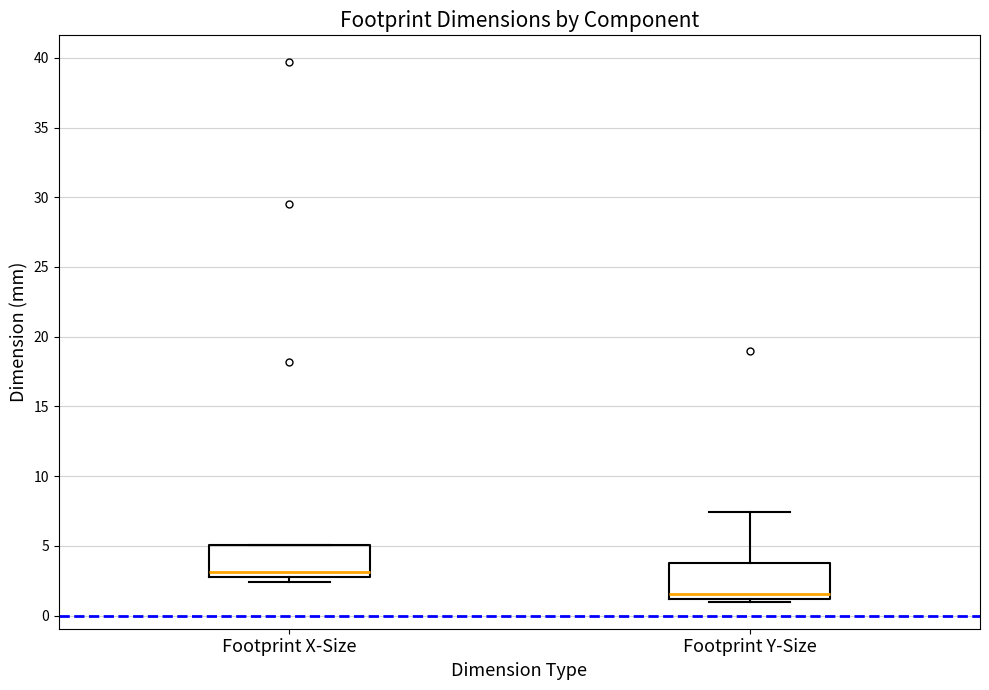

Which box has the highest median line?

Footprint X-Size